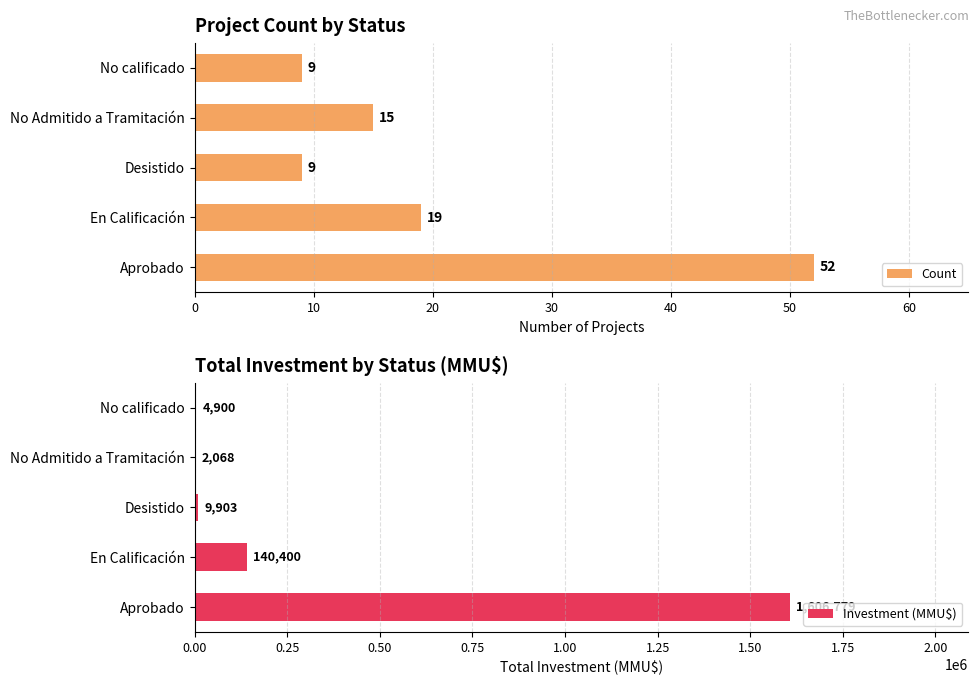

Reading right to left, extract all data points from this chart.

Count: 9	15	9	19	52
Investment (MMU$): 4900	2068	9903	140400	1606779